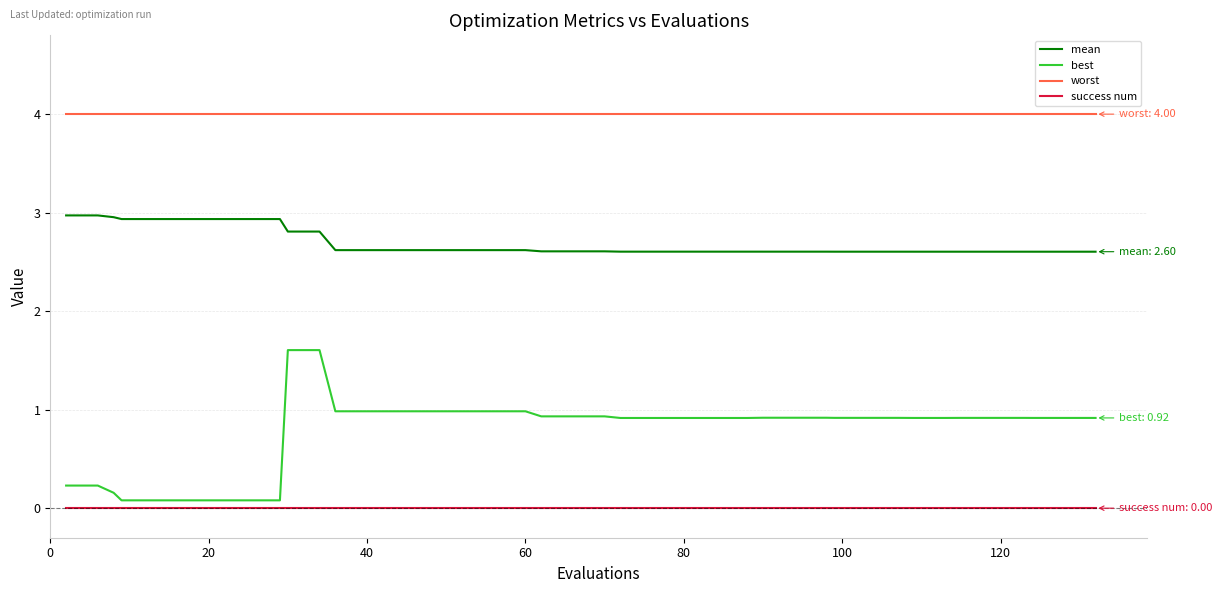

True or false: worst and mean intersect in this chart.

False